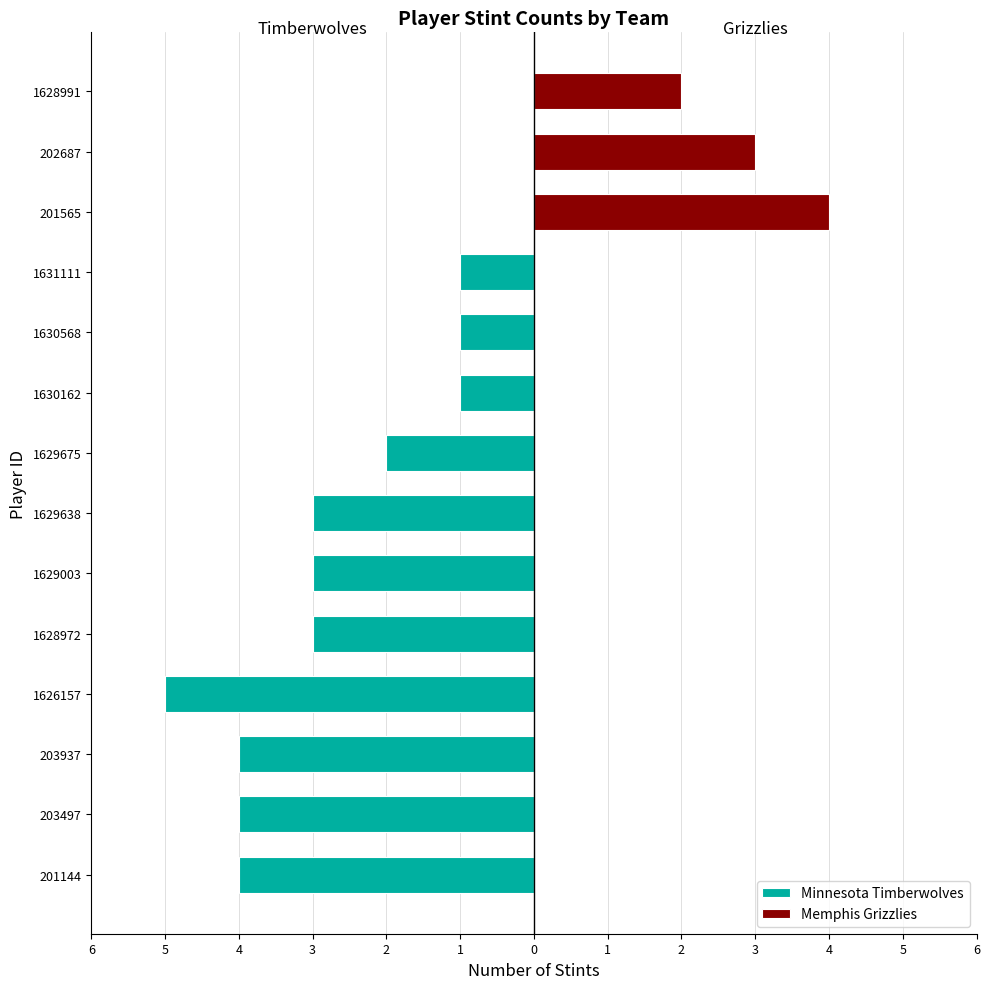

Count the number of data series in this chart.

2